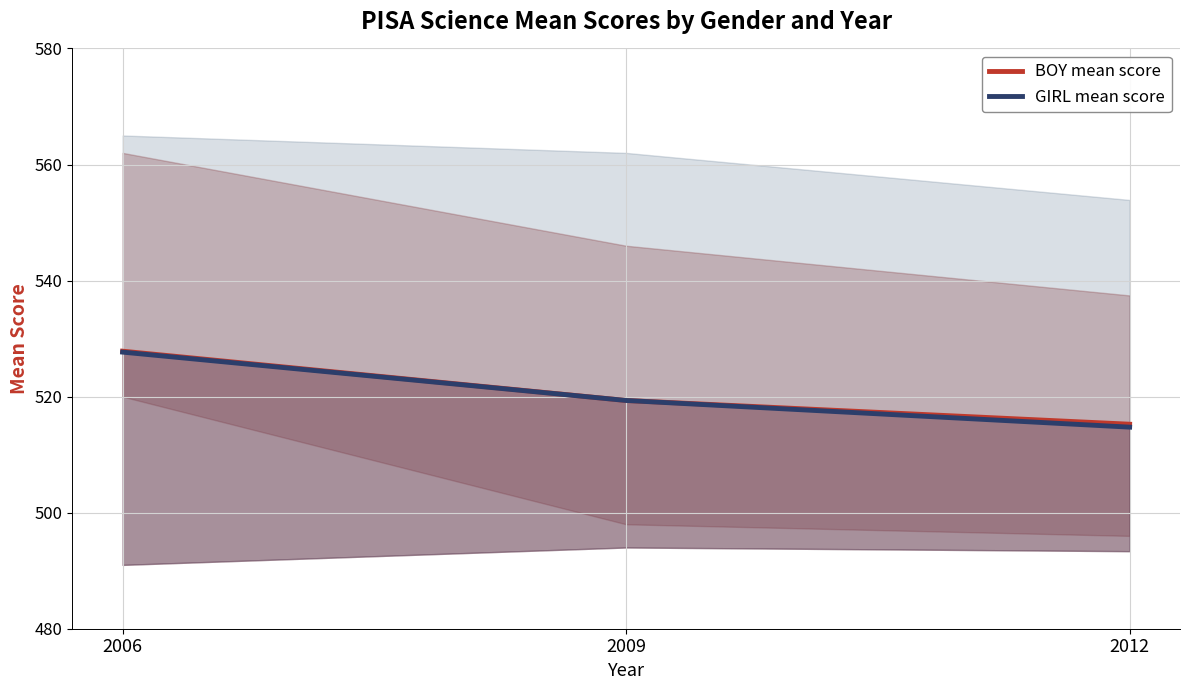

At which category is the sum across all series the highest?

2006